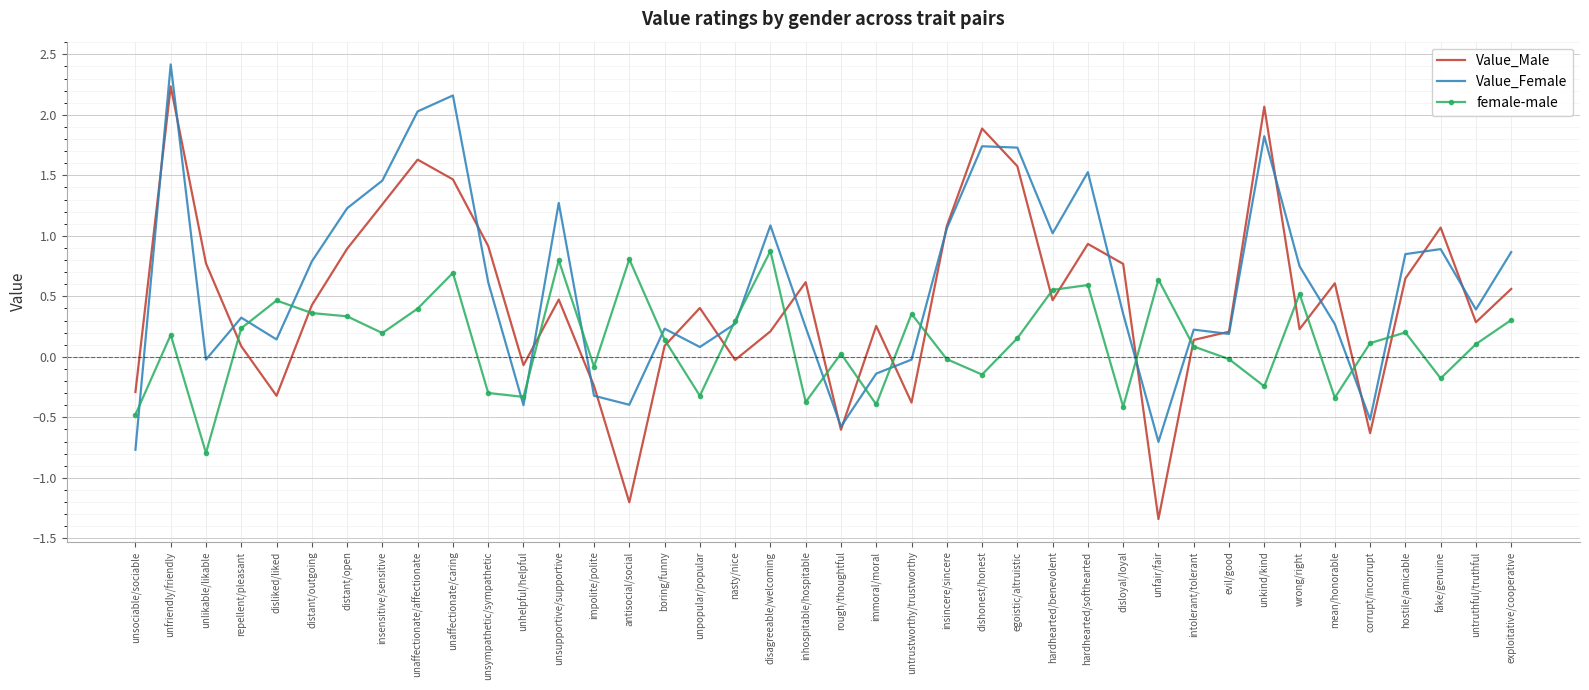

What position from the right is egoistic/altruistic?

15